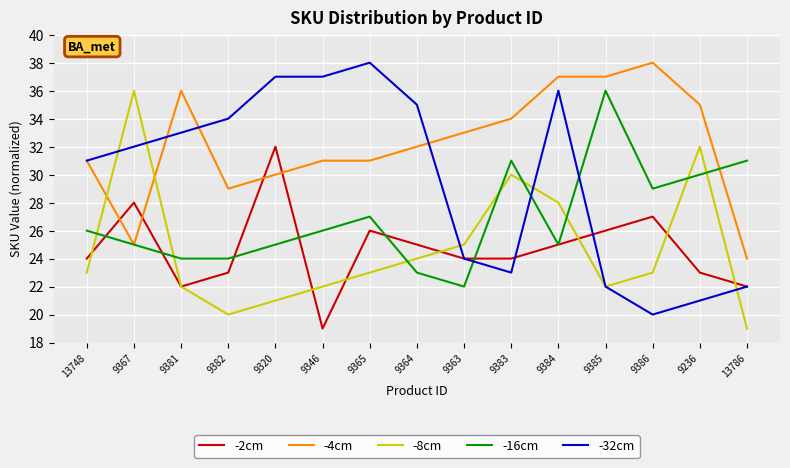

What position from the left is 9384?

11